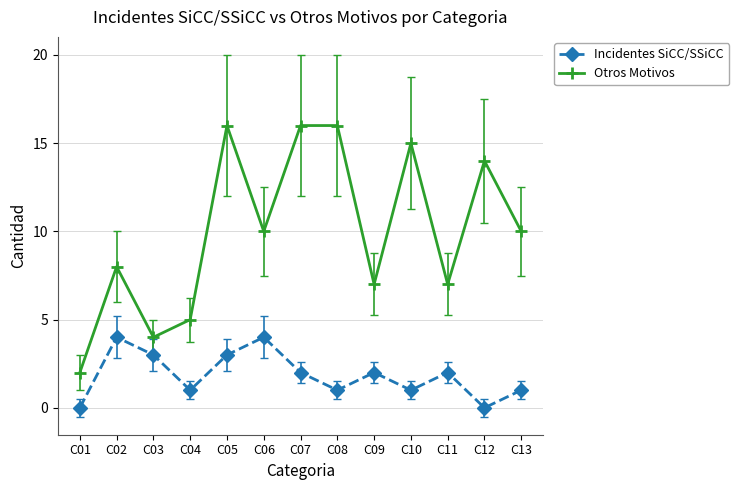

The value of Otros Motivos at C07 is 16. True or false?

True